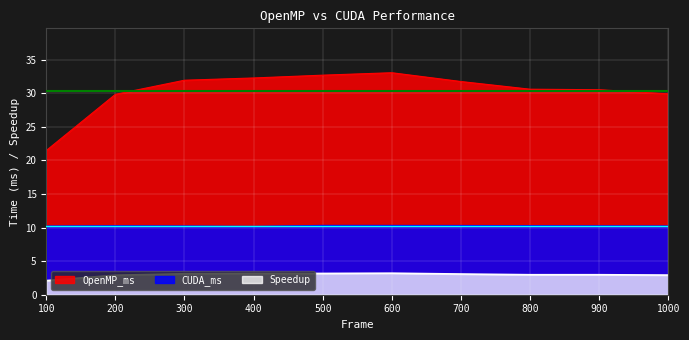

How many lines are shown in the chart?

3